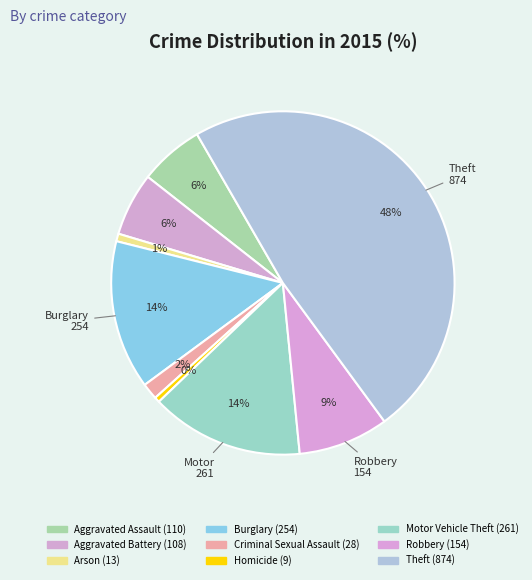

What percentage is the Arson slice, to the nearest percent?

1%